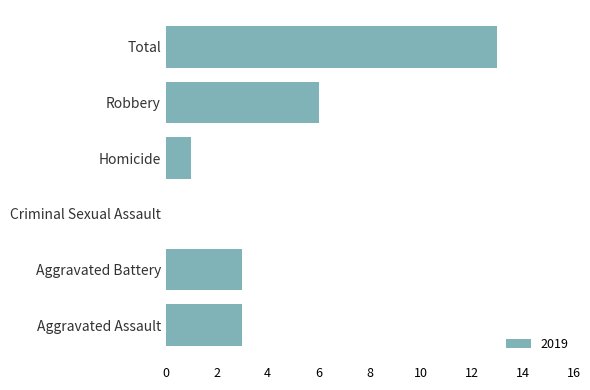

Between Aggravated Battery and Homicide, which is larger?

Aggravated Battery